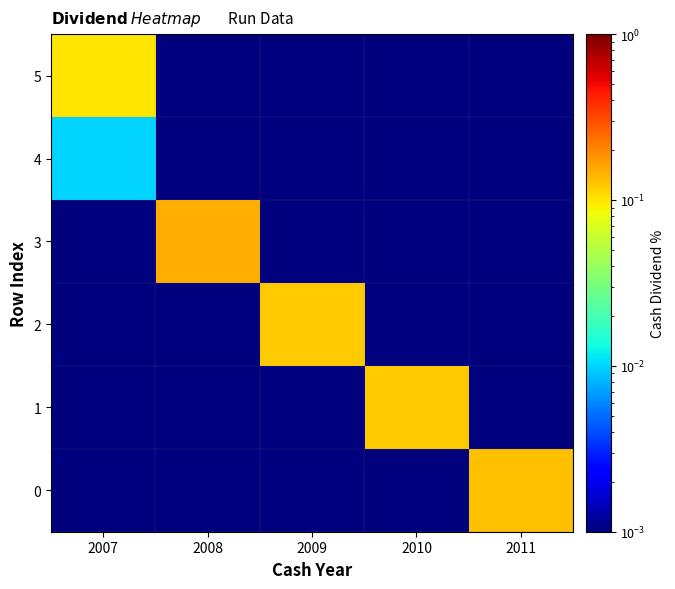

Reading left to right, extract all data points from this chart.

0: 2007=0.0	2008=0.0	2009=0.0	2010=0.0	2011=0.1
1: 2007=0.0	2008=0.0	2009=0.0	2010=0.1	2011=0.0
2: 2007=0.0	2008=0.0	2009=0.1	2010=0.0	2011=0.0
3: 2007=0.0	2008=0.1	2009=0.0	2010=0.0	2011=0.0
4: 2007=0.0	2008=0.0	2009=0.0	2010=0.0	2011=0.0
5: 2007=0.1	2008=0.0	2009=0.0	2010=0.0	2011=0.0